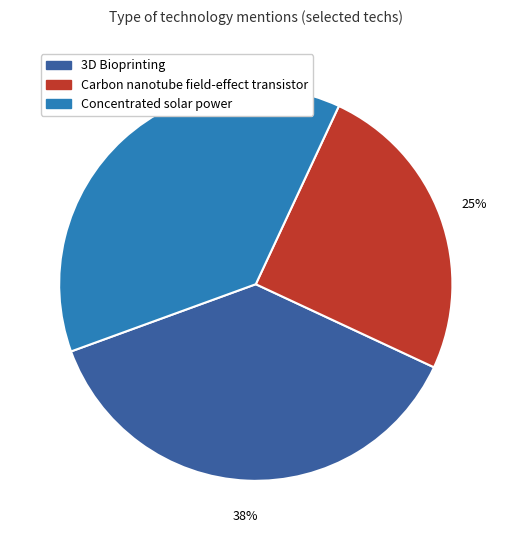

What is the ratio of the value at Carbon nanotube field-effect transistor to the value at 3D Bioprinting?

0.7